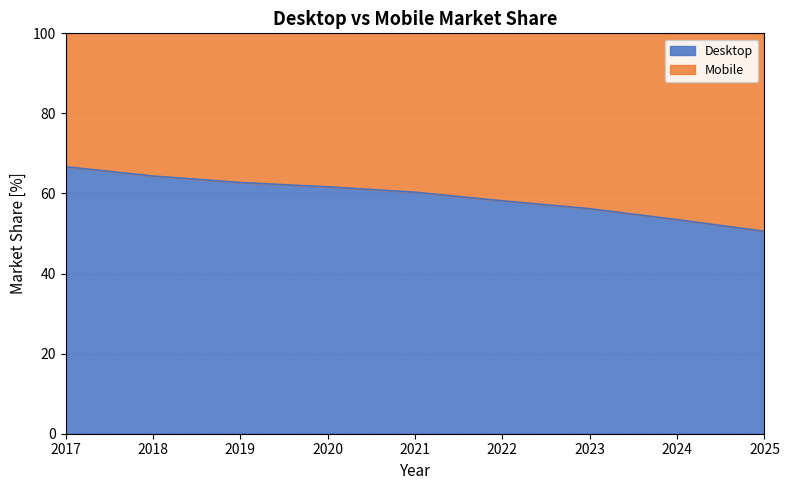

Does the chart display data point markers on the line(s)?

No